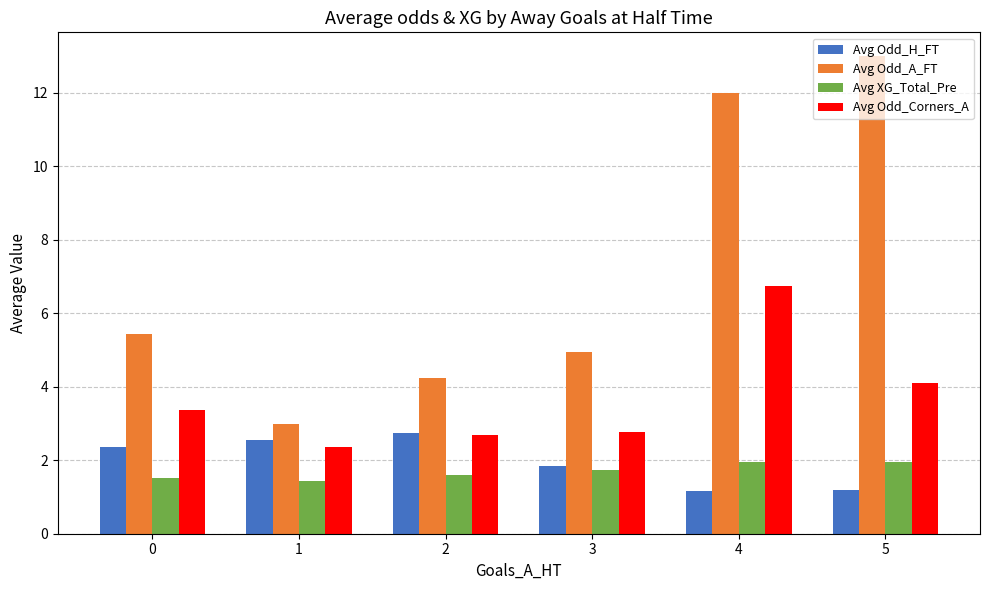

At 0, list the series in order from smallest to largest.

Avg XG_Total_Pre, Avg Odd_H_FT, Avg Odd_Corners_A, Avg Odd_A_FT